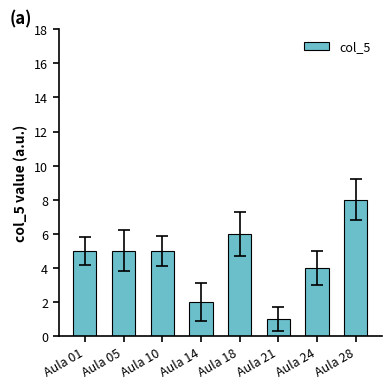

Approximately how many times larger is the value at Aula 18 compared to Aula 24?

1.5